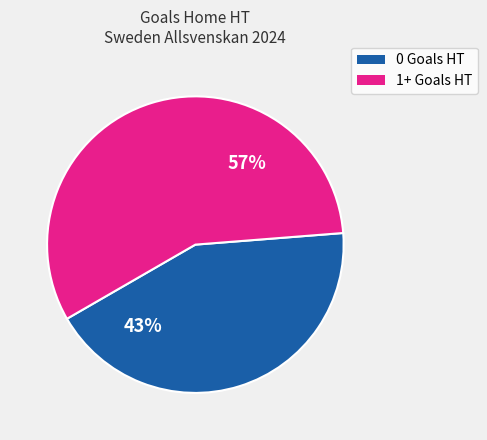

Is there any slice that represents more than half of the pie?

Yes